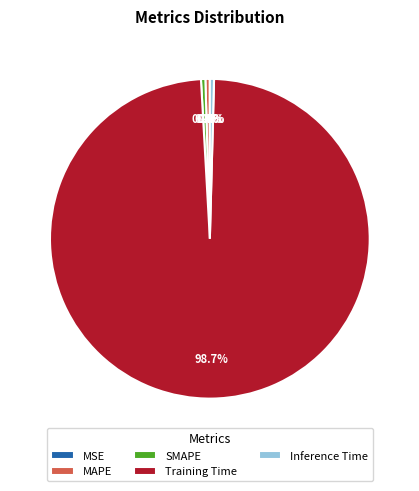

True or false: MAPE accounts for 10% of the total.

False